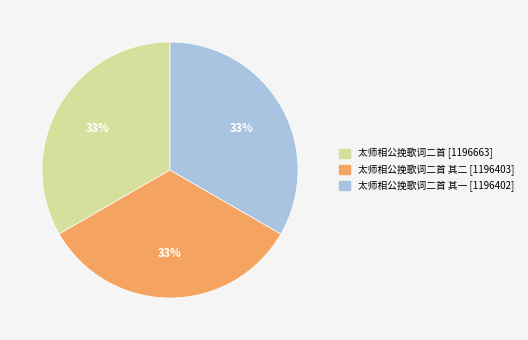

Count the number of slices in the pie.

3